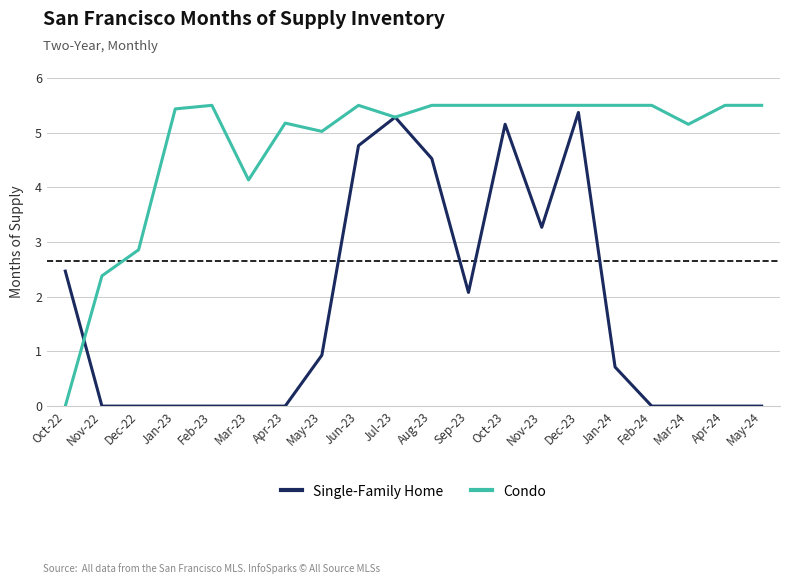

What is the sum of the Condo values at Feb-24 and Apr-23?

10.7